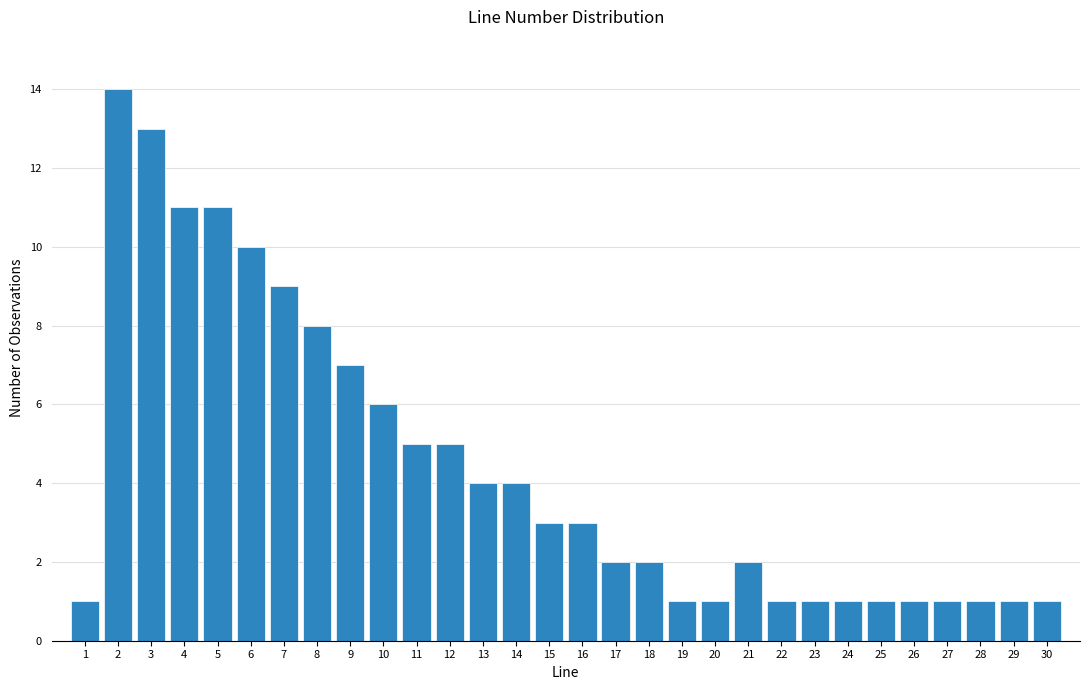

Reading left to right, transcribe this chart: for each bar, give the range it covers on the x-axis and its height. The values are not printed on the chart, so give them approximately, as read against the axis.

0.5 to 1.5: 1
1.5 to 2.5: 14
2.5 to 3.5: 13
3.5 to 4.5: 11
4.5 to 5.5: 11
5.5 to 6.5: 10
6.5 to 7.5: 9
7.5 to 8.5: 8
8.5 to 9.5: 7
9.5 to 10.5: 6
10.5 to 11.5: 5
11.5 to 12.5: 5
12.5 to 13.5: 4
13.5 to 14.5: 4
14.5 to 15.5: 3
15.5 to 16.5: 3
16.5 to 17.5: 2
17.5 to 18.5: 2
18.5 to 19.5: 1
19.5 to 20.5: 1
20.5 to 21.5: 2
21.5 to 22.5: 1
22.5 to 23.5: 1
23.5 to 24.5: 1
24.5 to 25.5: 1
25.5 to 26.5: 1
26.5 to 27.5: 1
27.5 to 28.5: 1
28.5 to 29.5: 1
29.5 to 30.5: 1